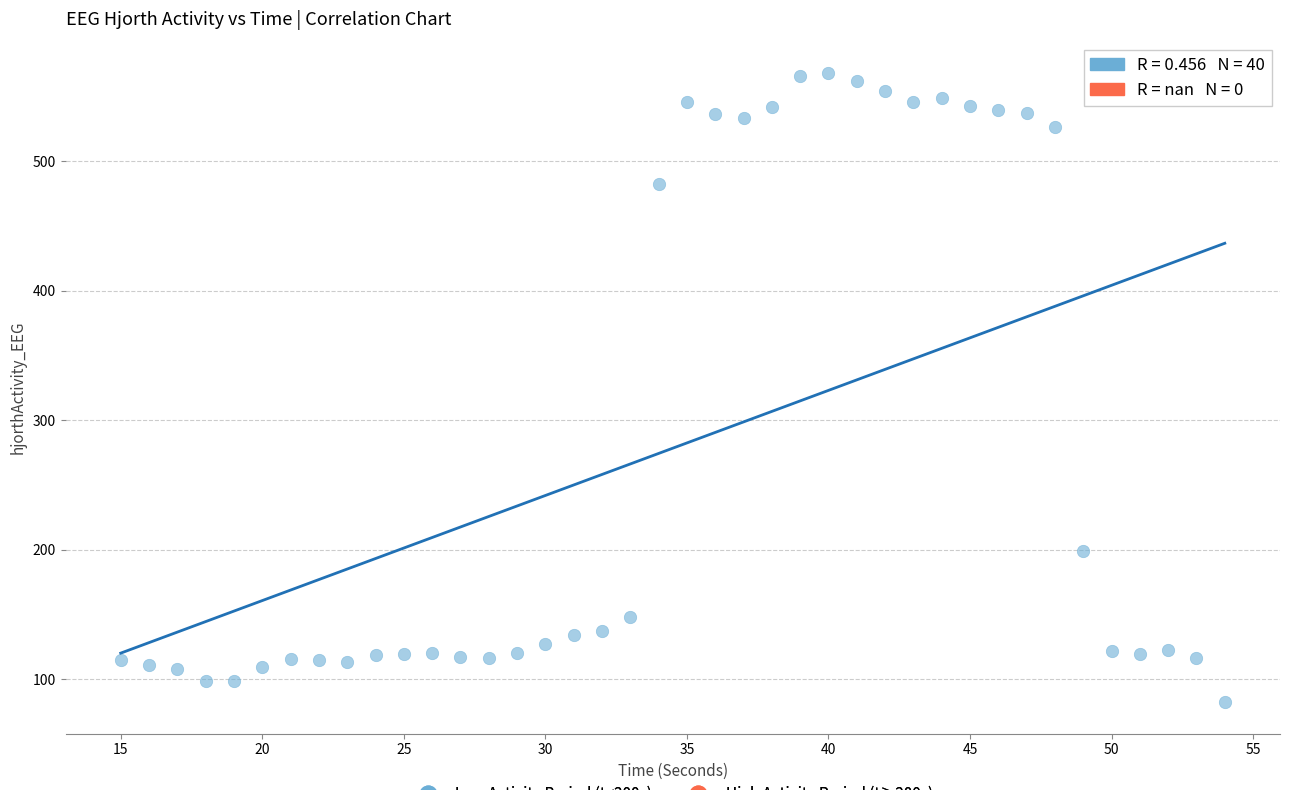

What is the range of Y values (max minus min)?

486.0